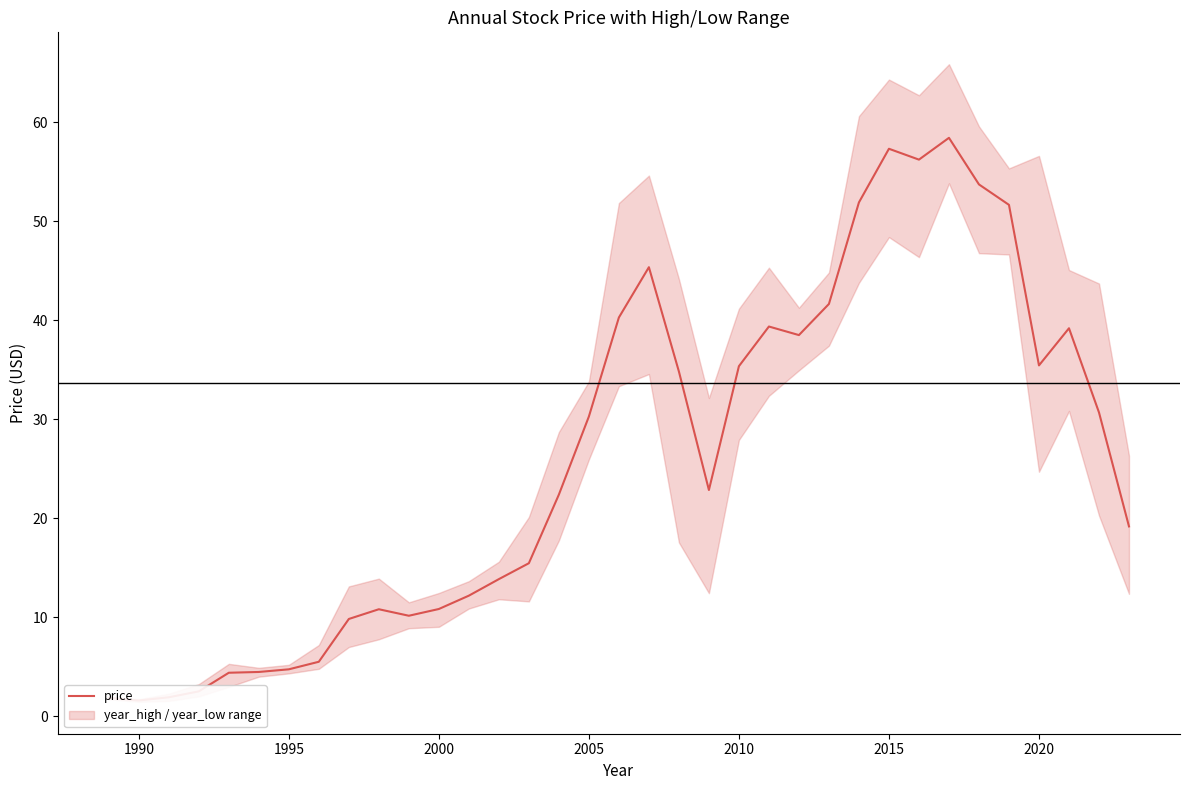

Reading right to left, what are all the values shown in this chart?

19.2	30.7	39.2	35.4	51.7	53.7	58.4	56.2	57.3	51.9	41.7	38.5	39.4	35.4	22.9	34.8	45.4	40.3	30.3	22.4	15.5	13.9	12.2	10.9	10.2	10.8	9.8	5.5	4.8	4.5	4.4	2.5	1.9	1.6	1.9